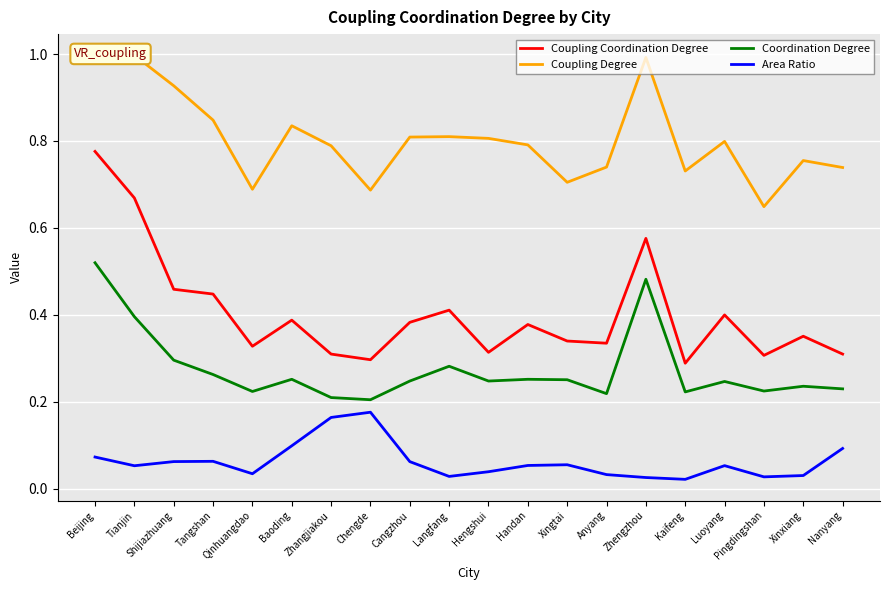

What is the difference between the second highest and minimum values in the Coupling Degree series?

0.3